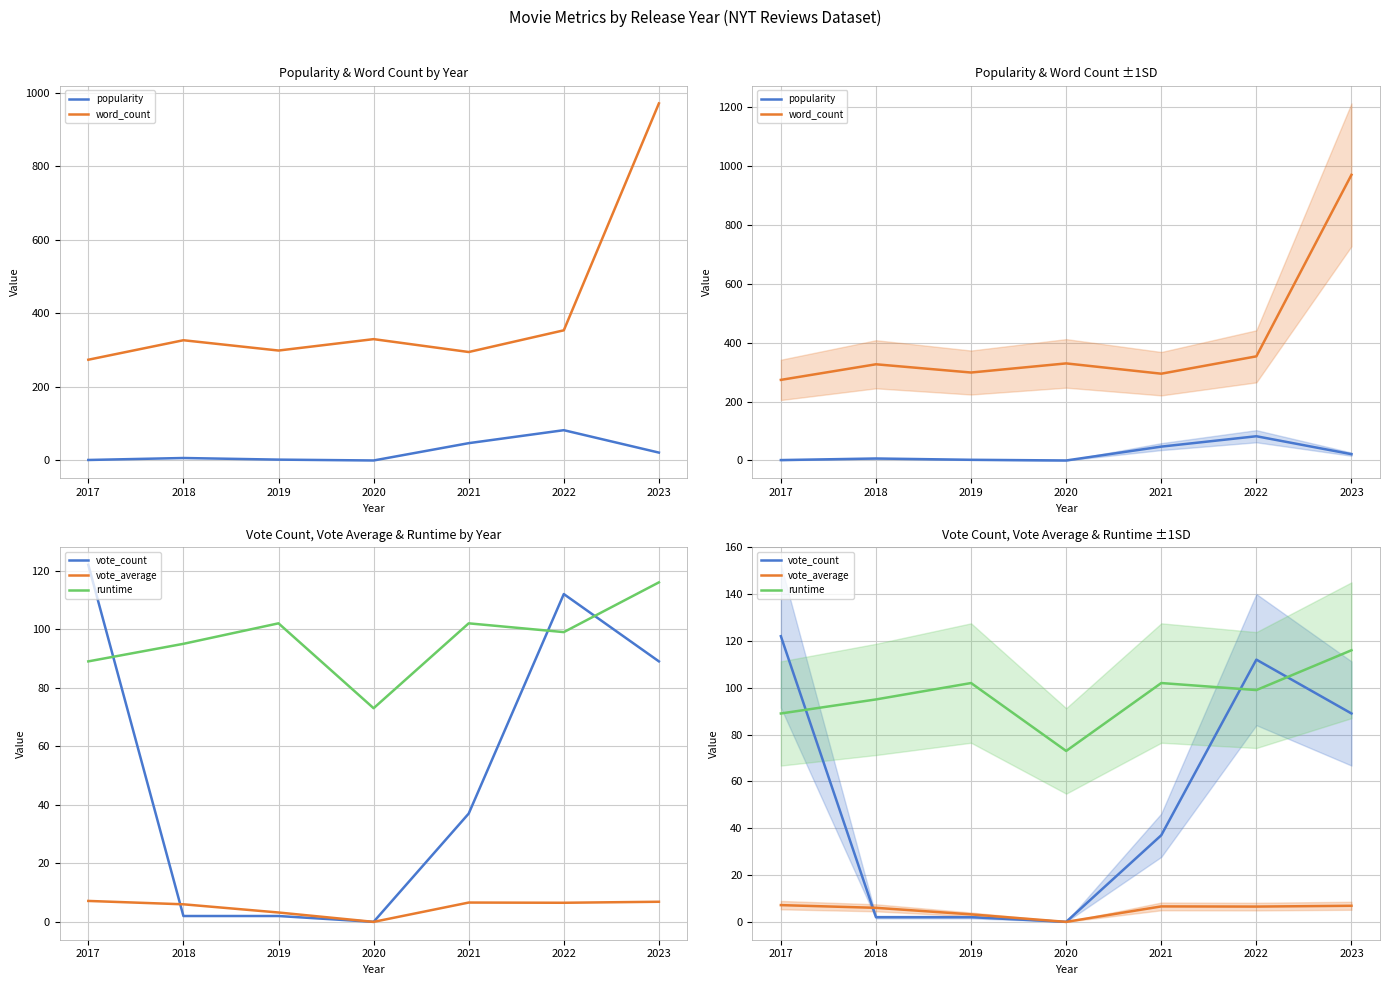

How many lines are shown in the chart?

5